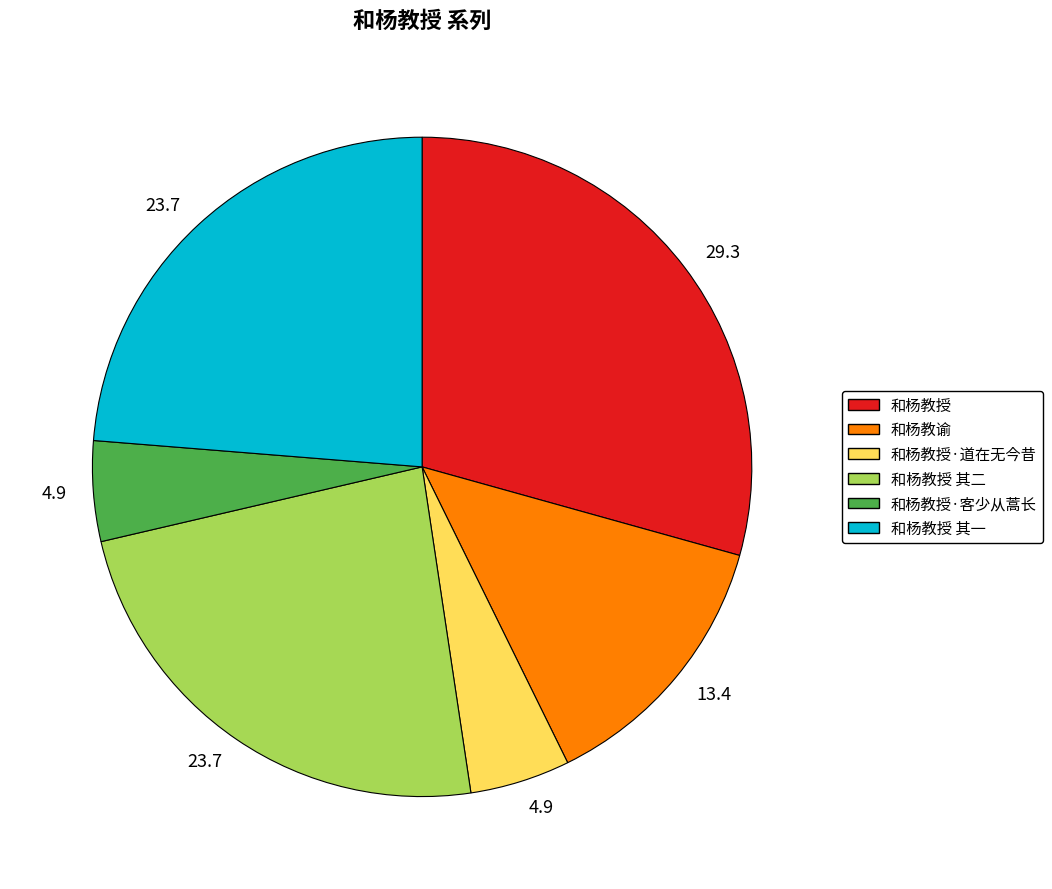

How many segments does this pie chart have?

6